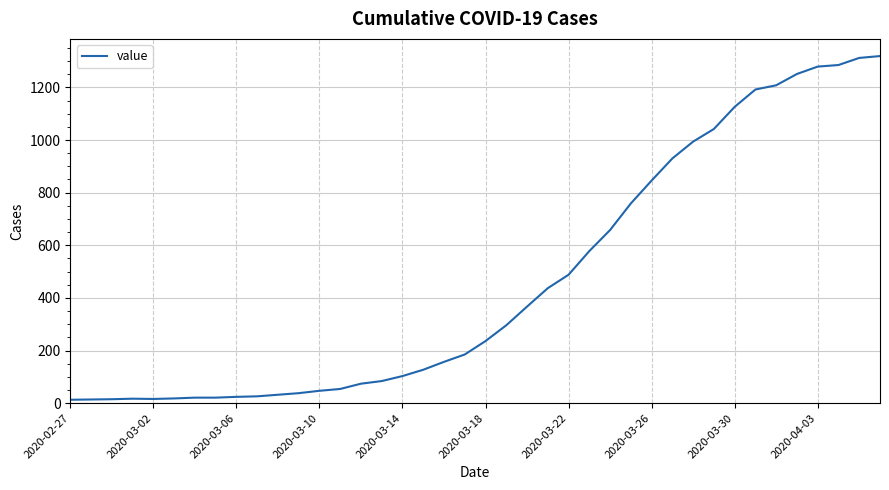

What is the difference between the maximum and minimum values?

1306